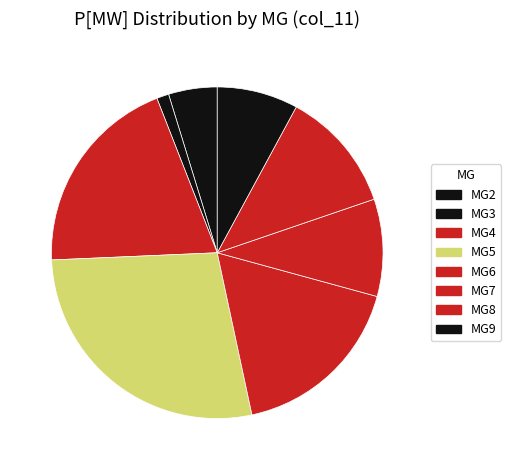

Count the number of slices in the pie.

8